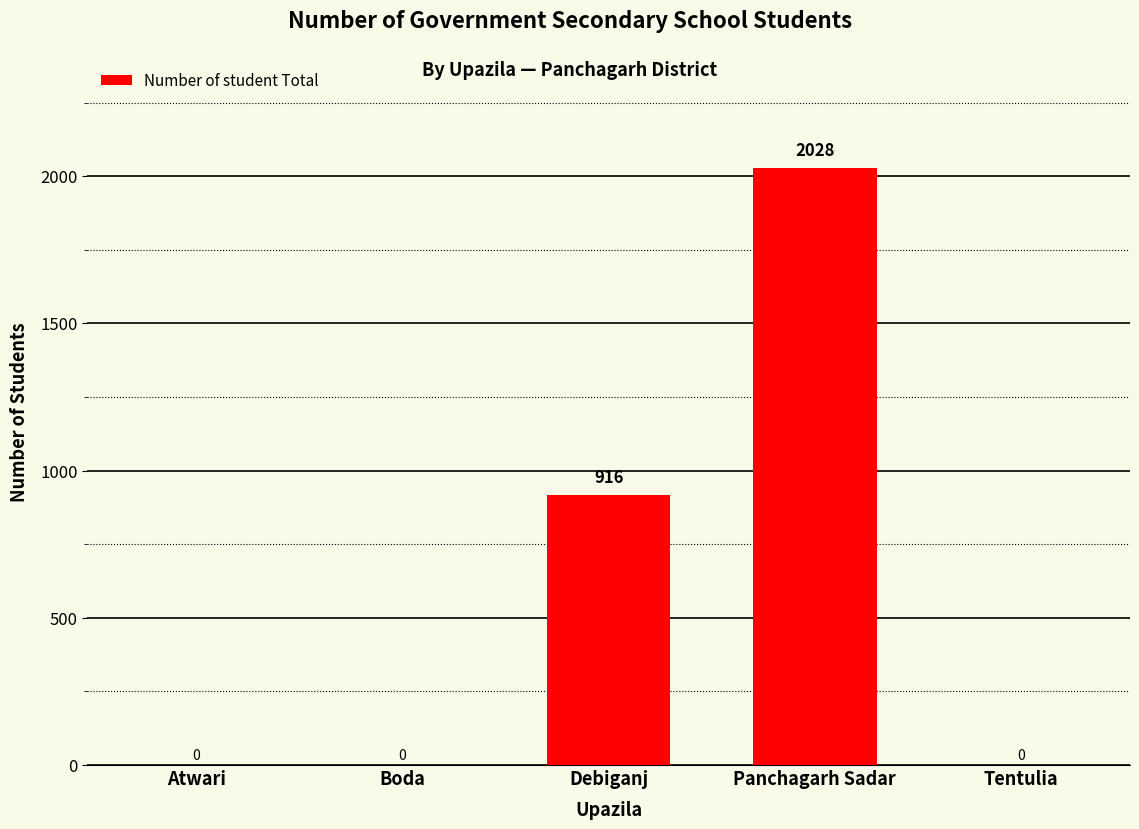

Approximately how many times larger is the value at Debiganj compared to Panchagarh Sadar?

0.5